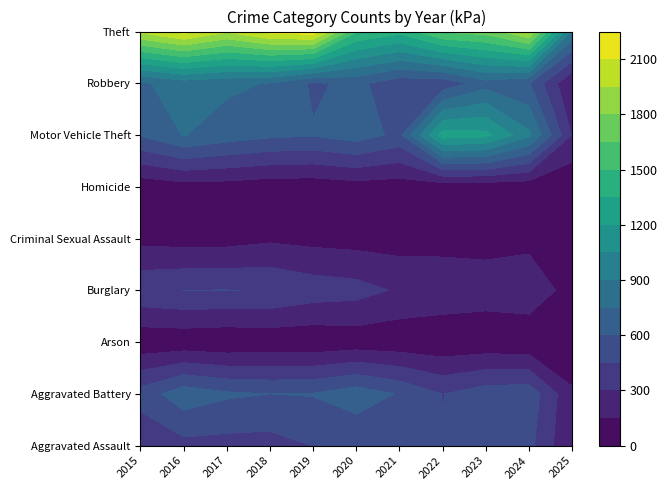

What is the average value of the Burglary series?

328